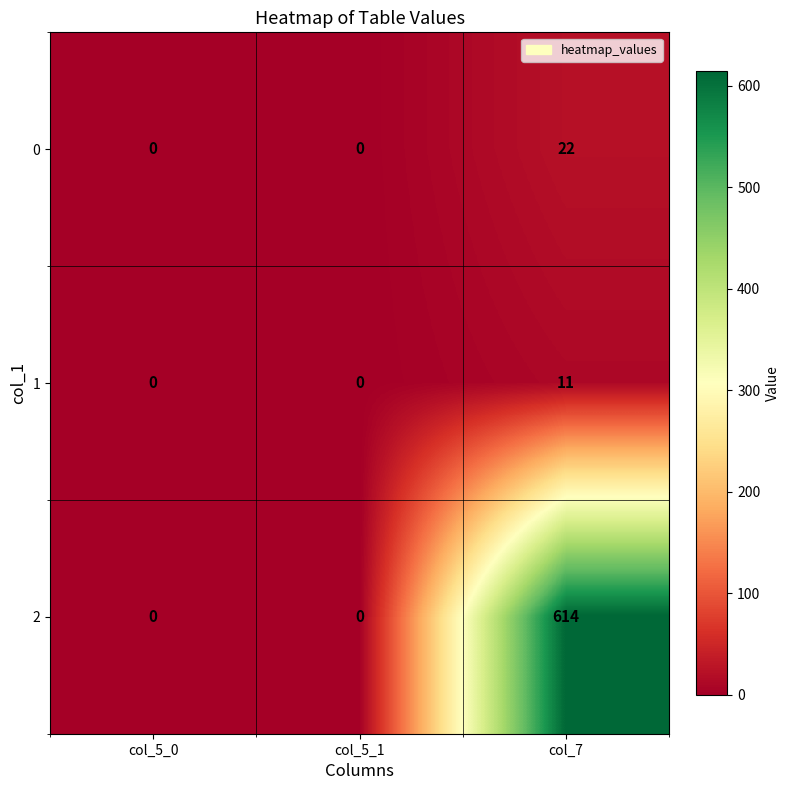

At which category does the chart reach its peak across all series?

col_7